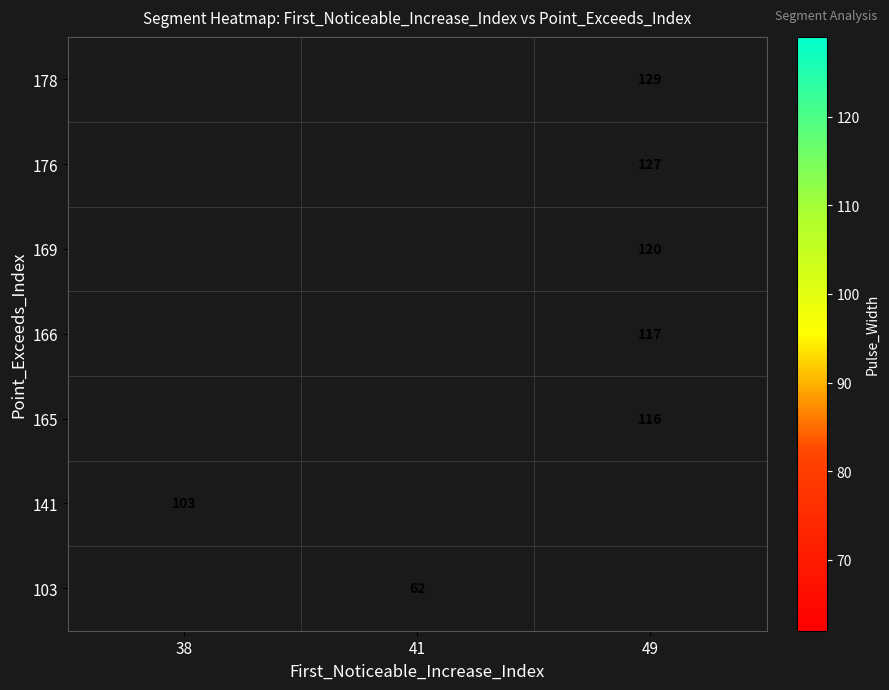

Which category has the highest value across all series?

49